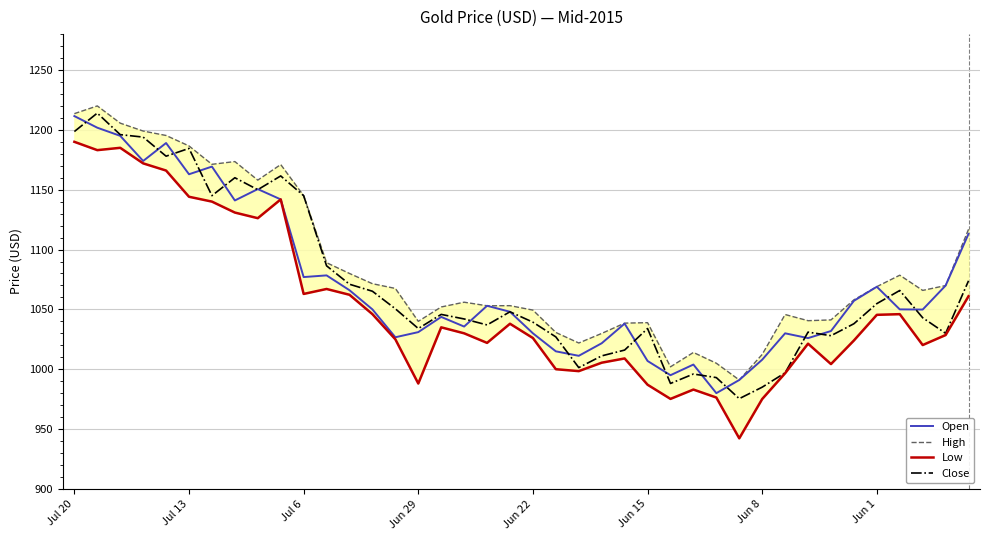

The value of Low at 23 is 1704.5. True or false?

False